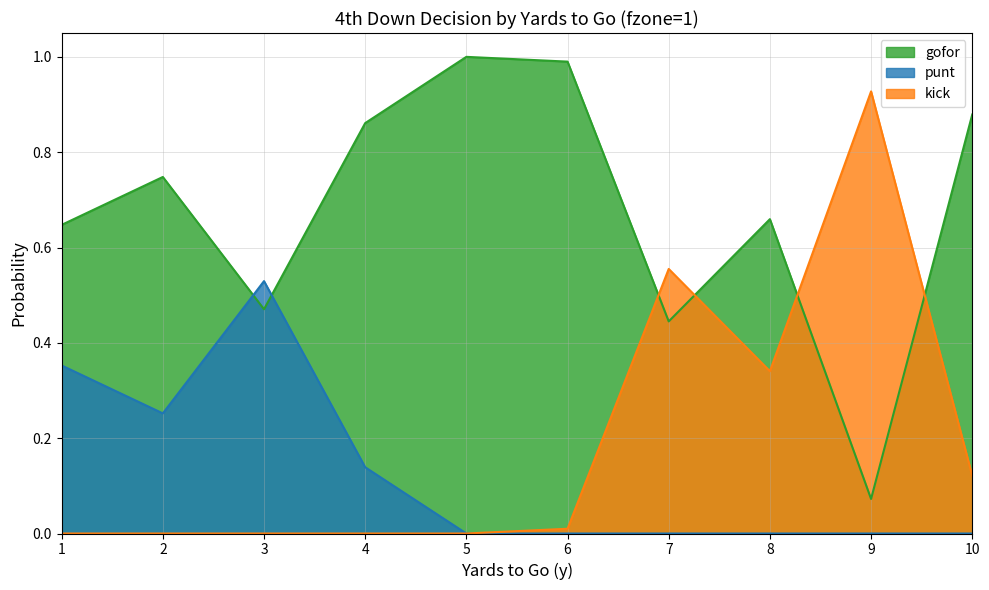

What is the total value across all series at 3?

1.0